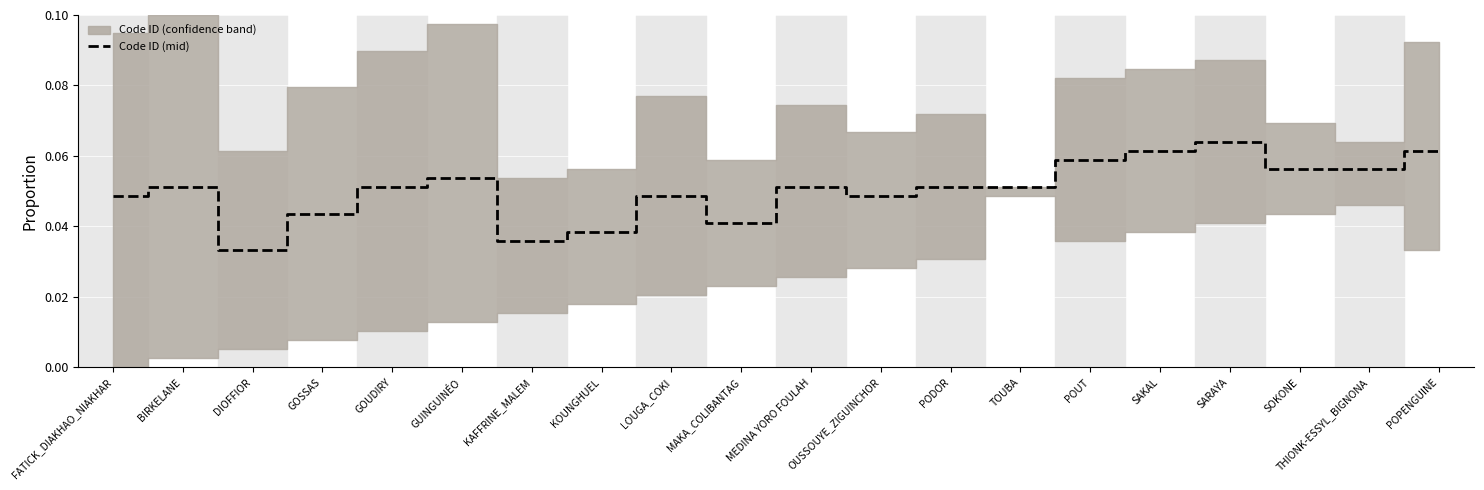

What is the label of the 10th point from the right?

MEDINA YORO FOULAH